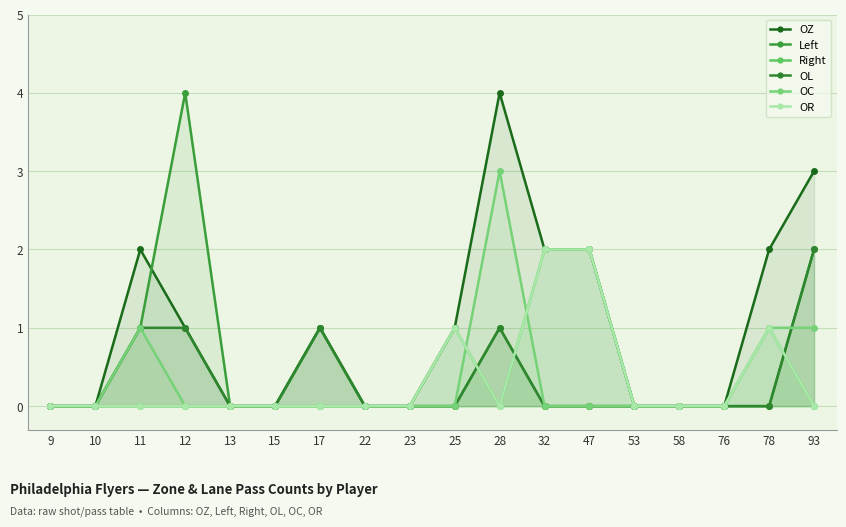

What is the sum of the OR values at 28 and 32?

2